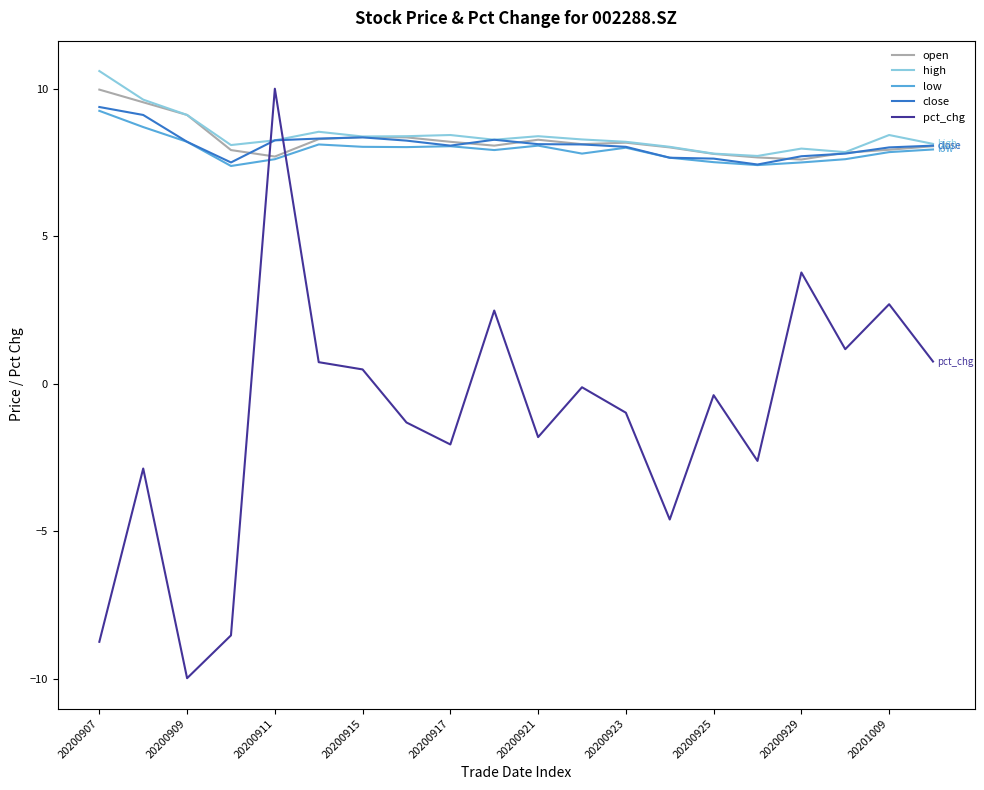

Which series has the widest spread of values?

pct_chg